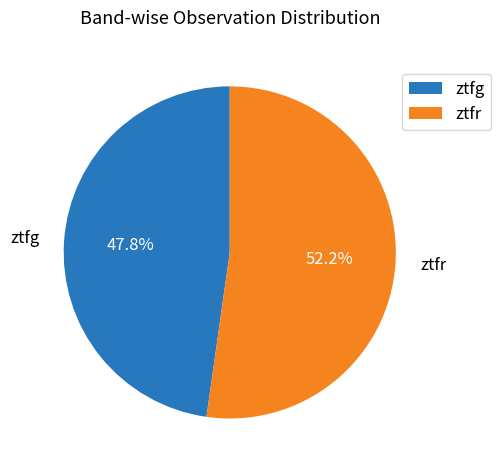

Is it true that ztfr is 52% of the pie?

True